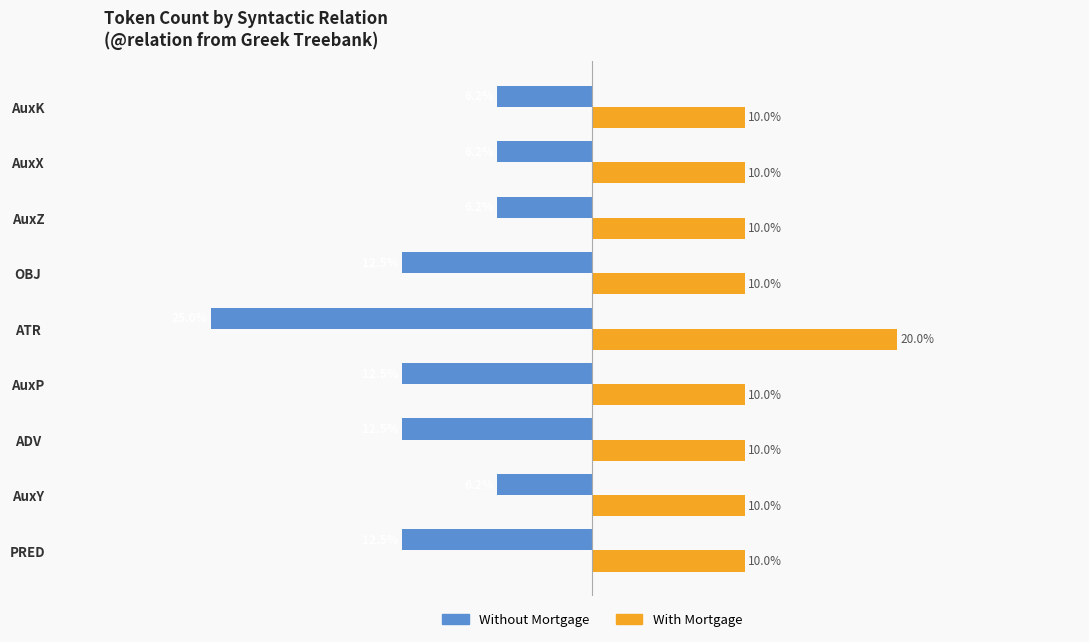

Which series has the largest total across all categories?

With Mortgage